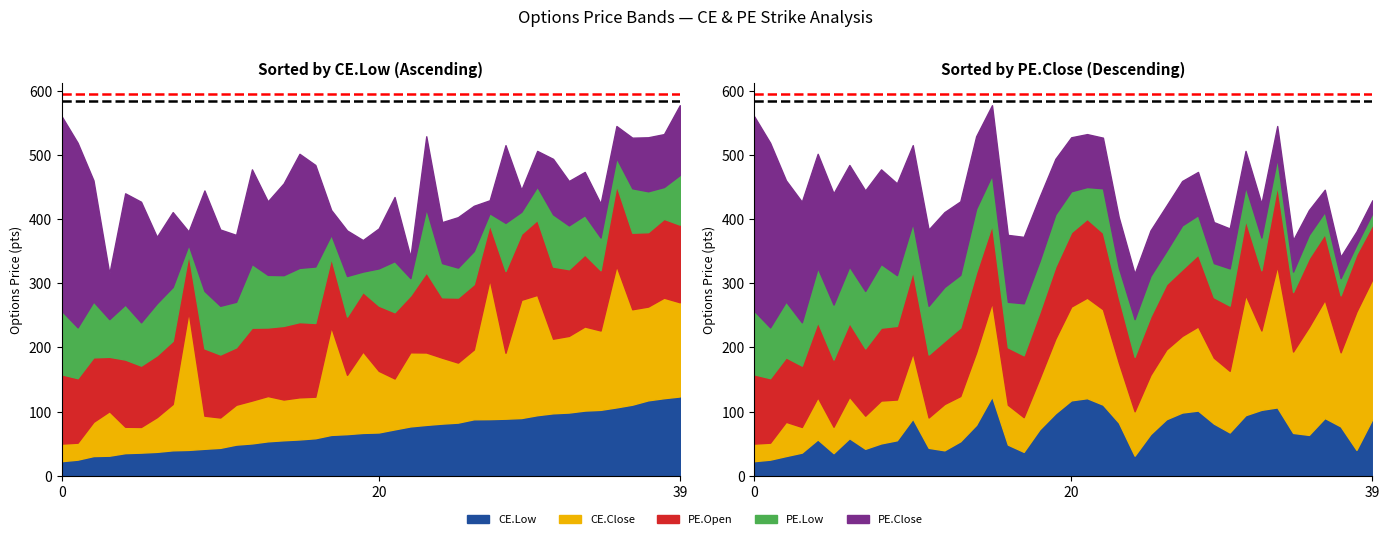

What is the average value of the Ref Line 2 series?

594.8